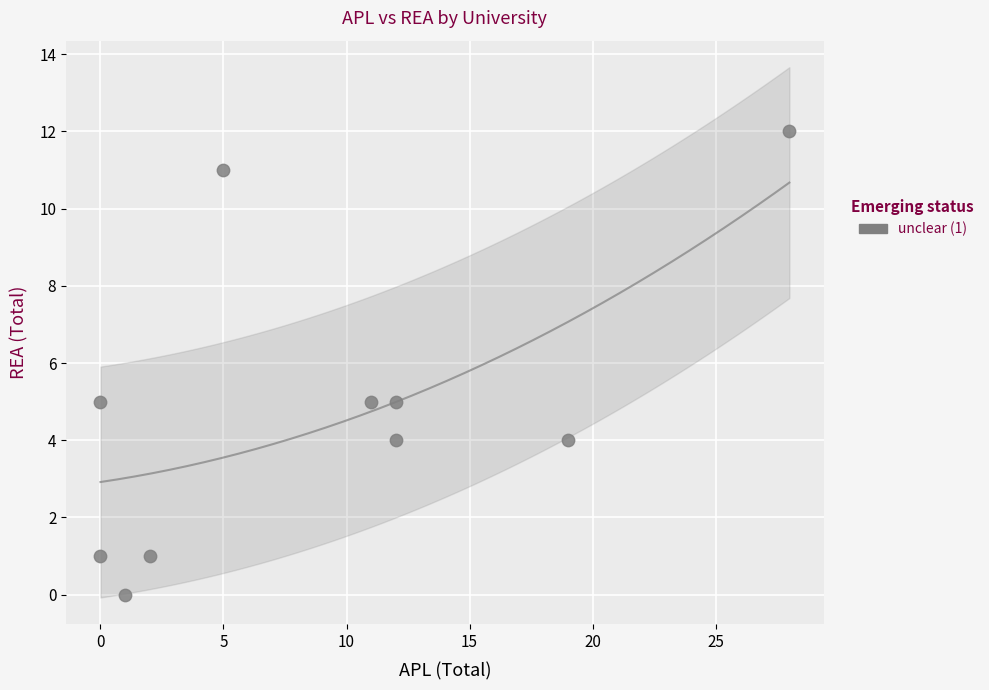

What is the range of Y values (max minus min)?

12